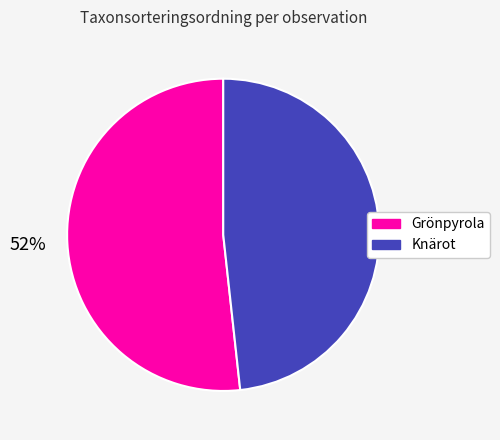

Count the number of slices in the pie.

2